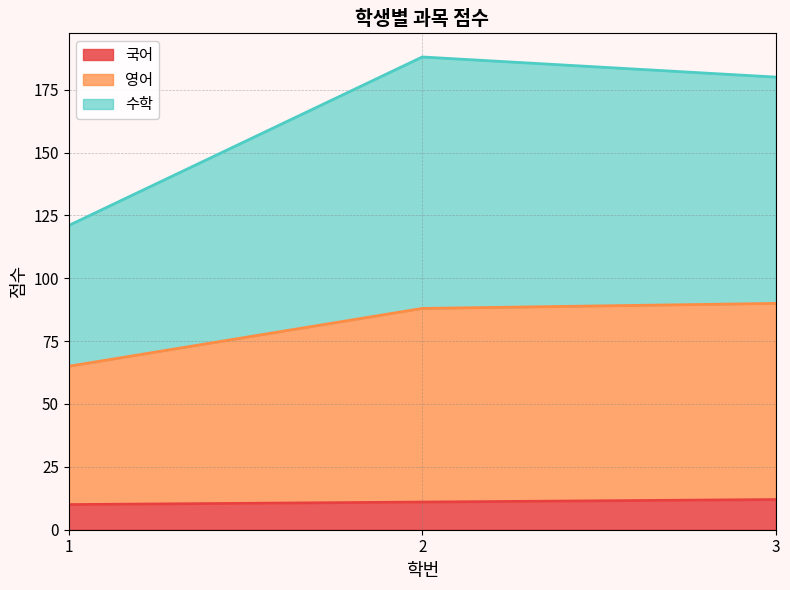

Is it true that 국어 equals 21 at 3?

False